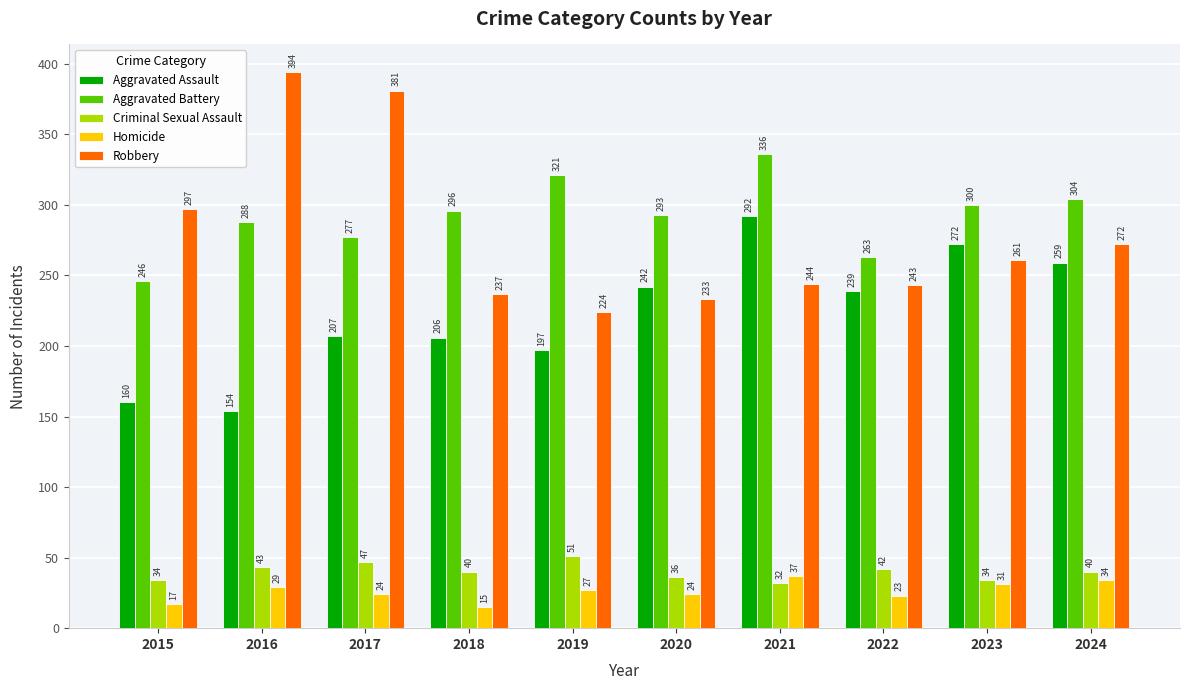

Which series has the largest range (max minus min)?

Robbery